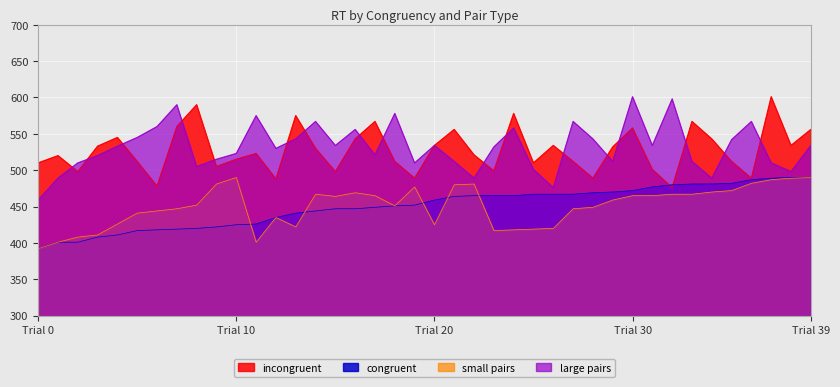

What is the sum of the incongruent values at 17 and 19?

1056